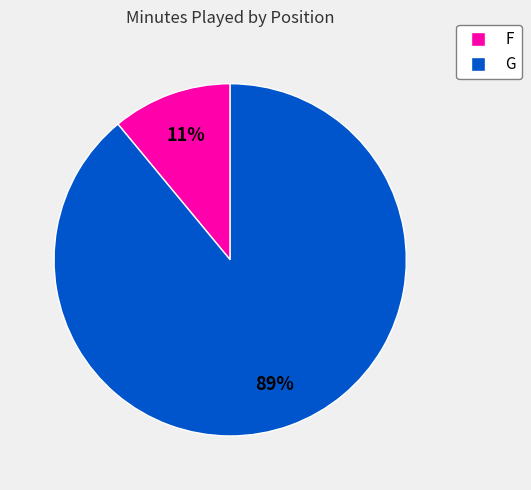

Which slice is the largest?

G